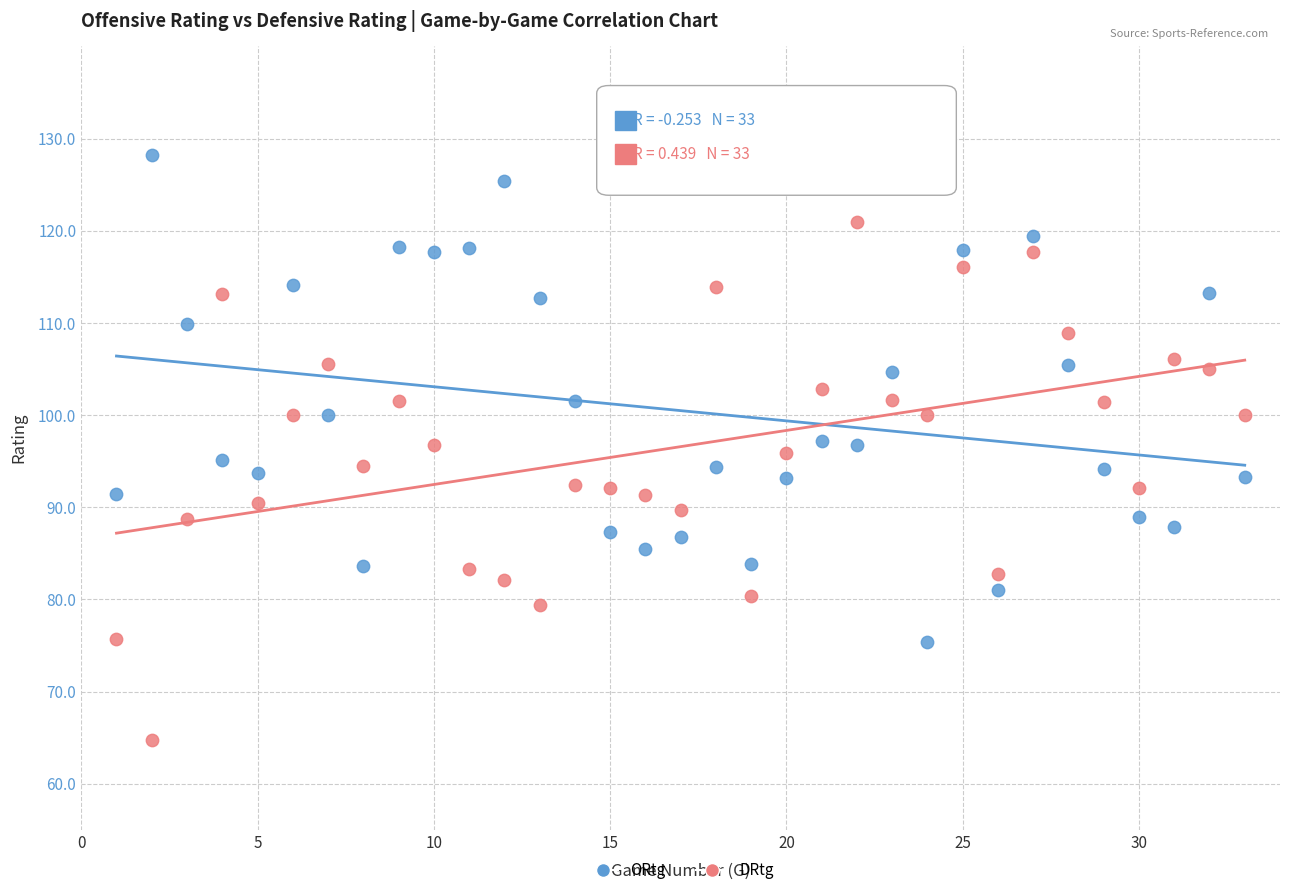

Which series contains the highest Y value?

ORtg